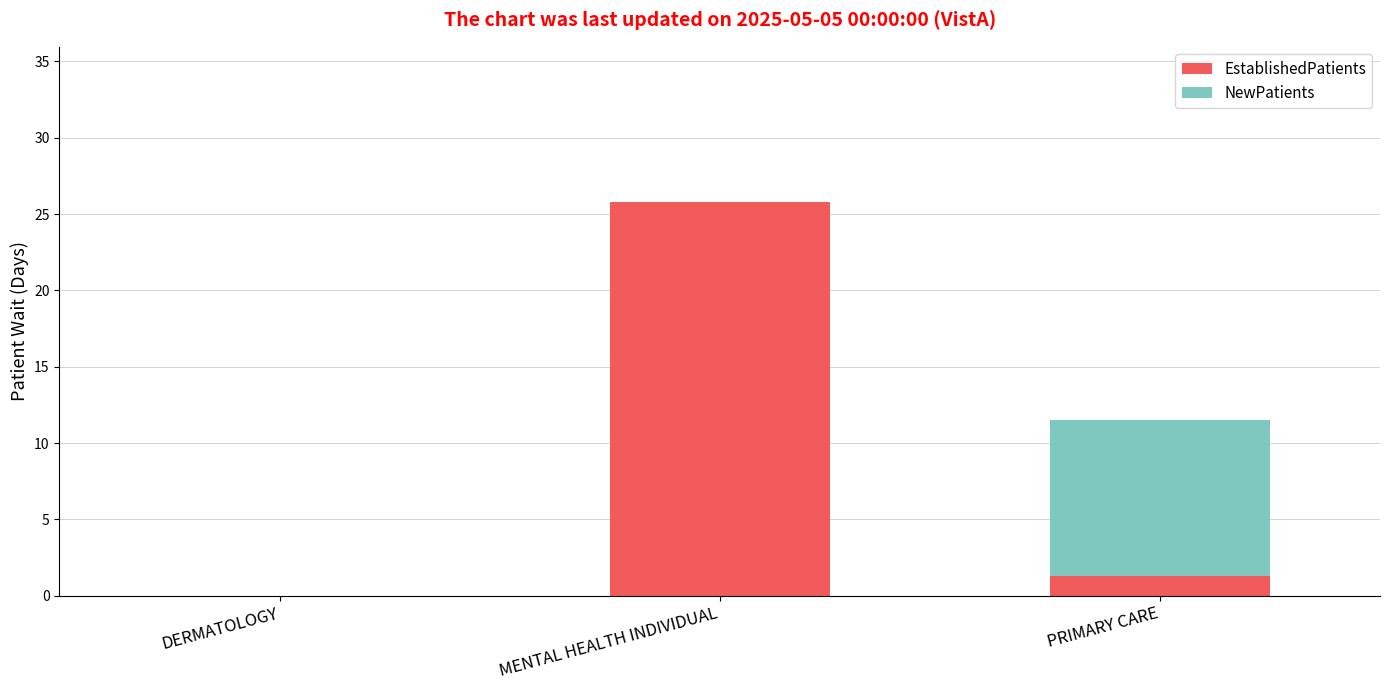

At which category is the sum across all series the highest?

MENTAL HEALTH INDIVIDUAL